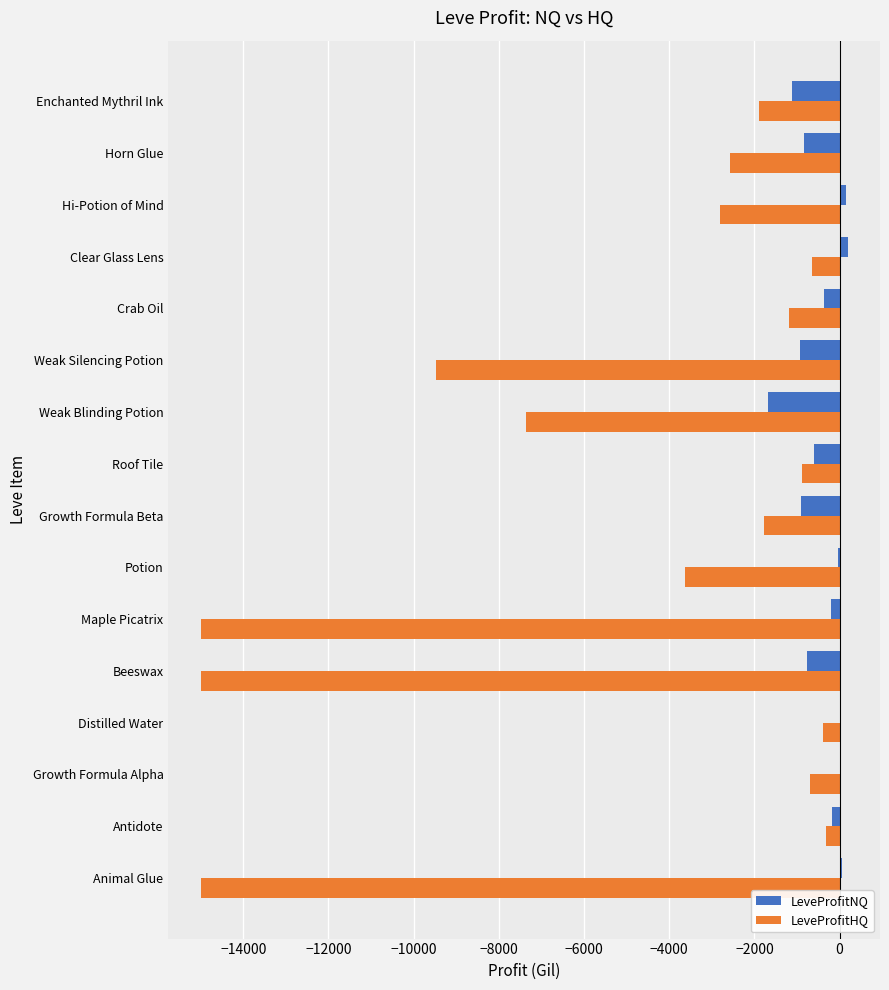

Is the value of LeveProfitHQ at Potion greater than the value of LeveProfitNQ at Hi-Potion of Mind?

No